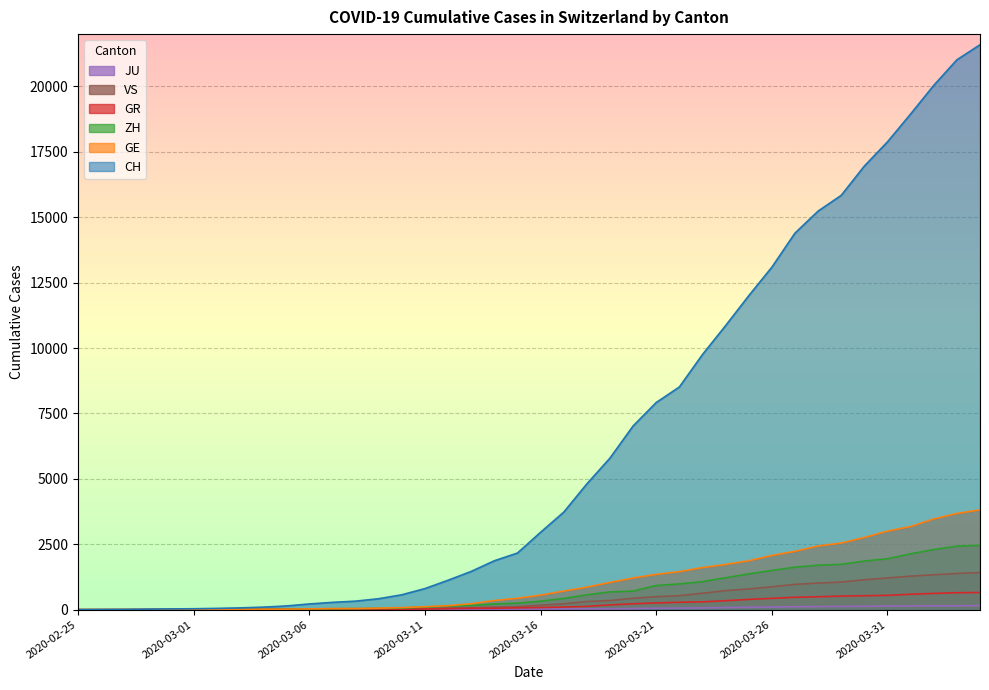

Where does the GR series first go above 84?

2020-03-17